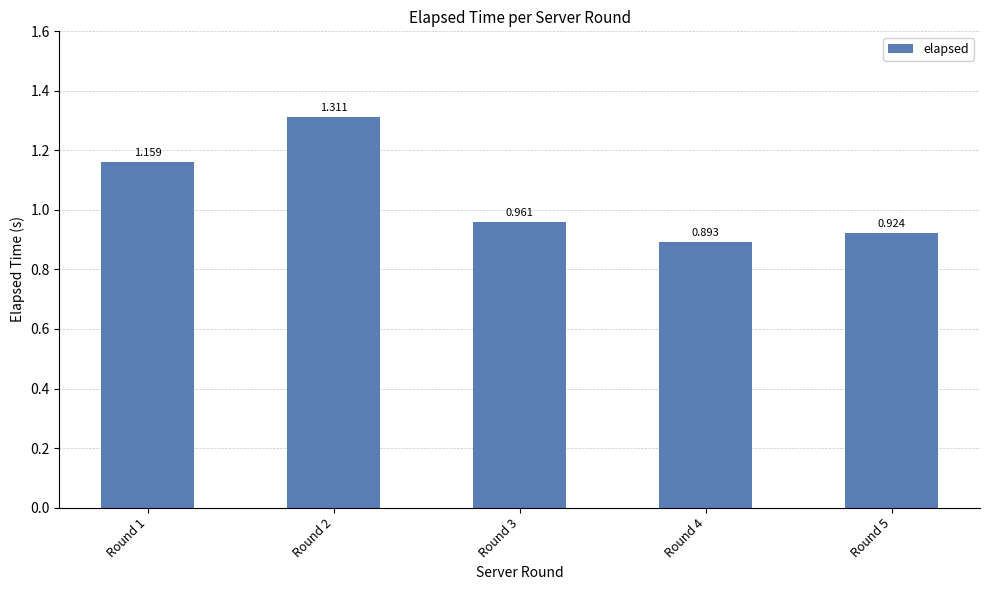

Which label corresponds to the smallest value in the chart?

Round 4